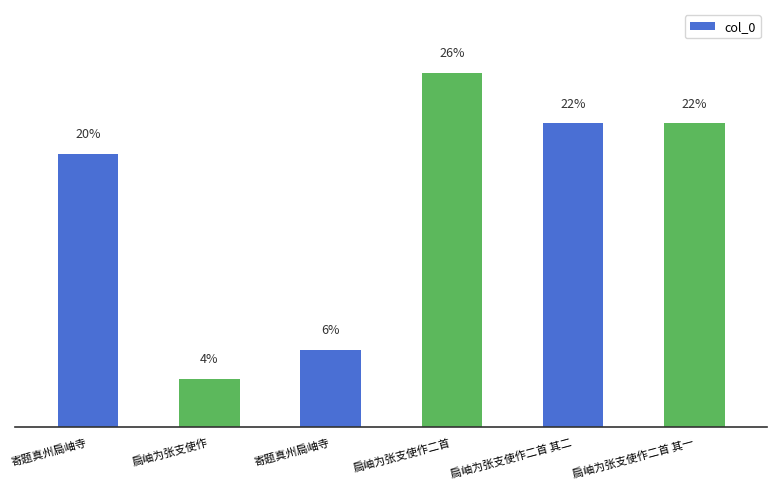

Are the bars horizontal?

No